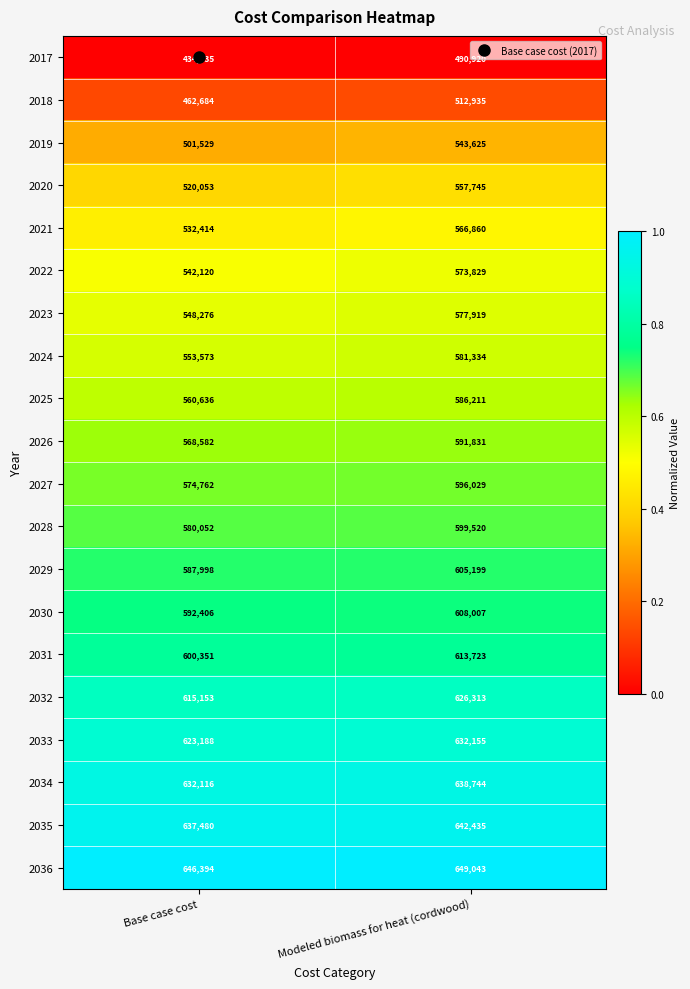

At which category is the sum across all series the highest?

Modeled biomass for heat (cordwood)